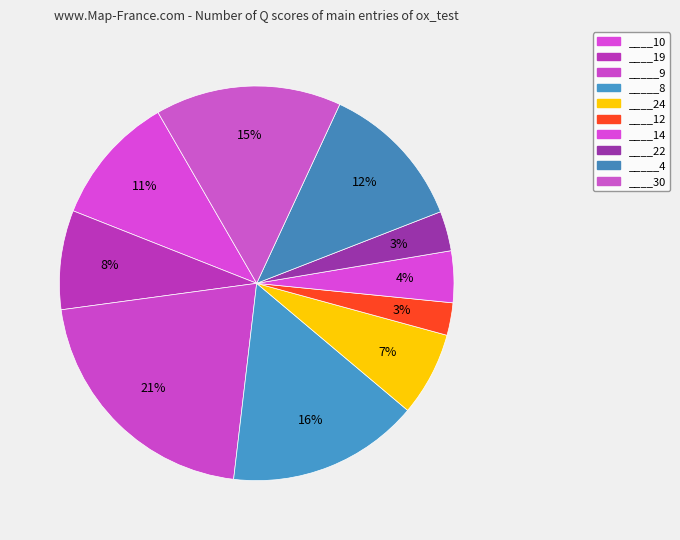

How many slices are in this pie chart?

10